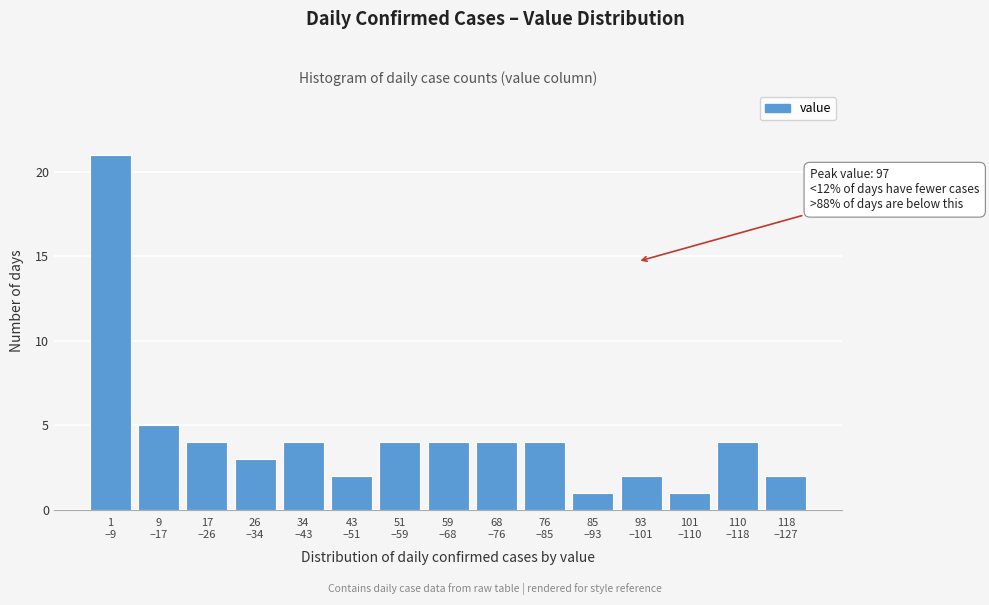

Reading left to right, extract all data points from this chart.

21	5	4	3	4	2	4	4	4	4	1	2	1	4	2